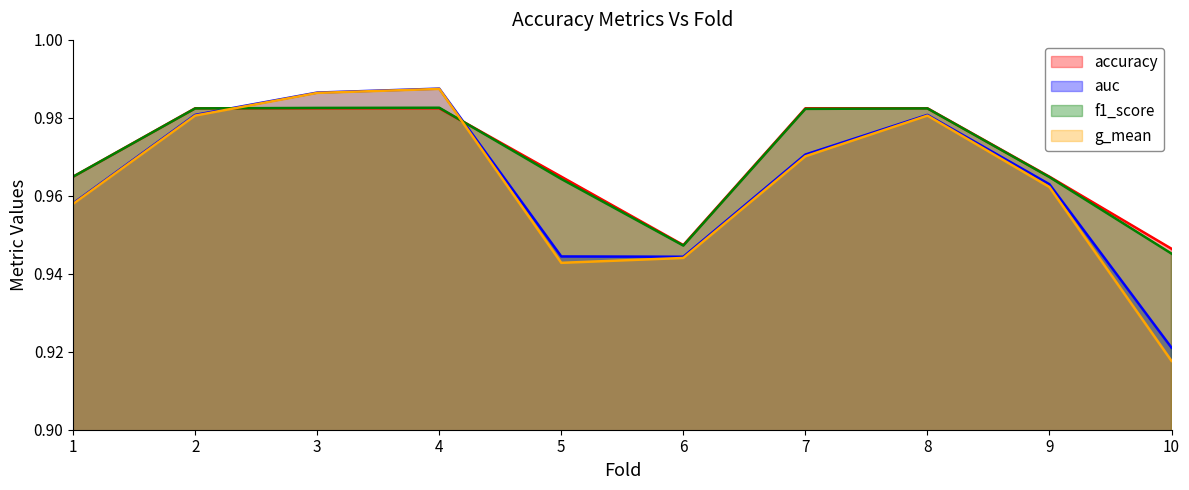

True or false: f1_score has a value of 1.4 at 5.

False